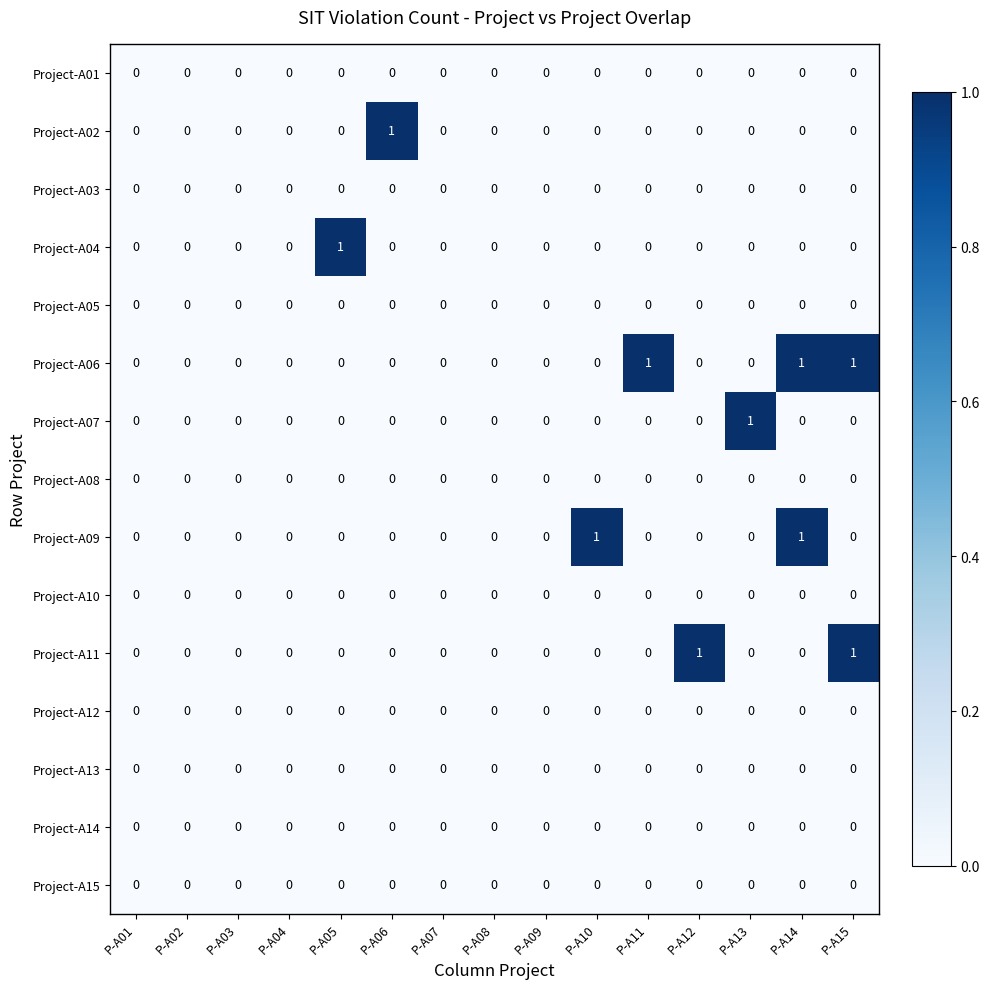

At which label does Project-A07 reach its peak?

P-A13